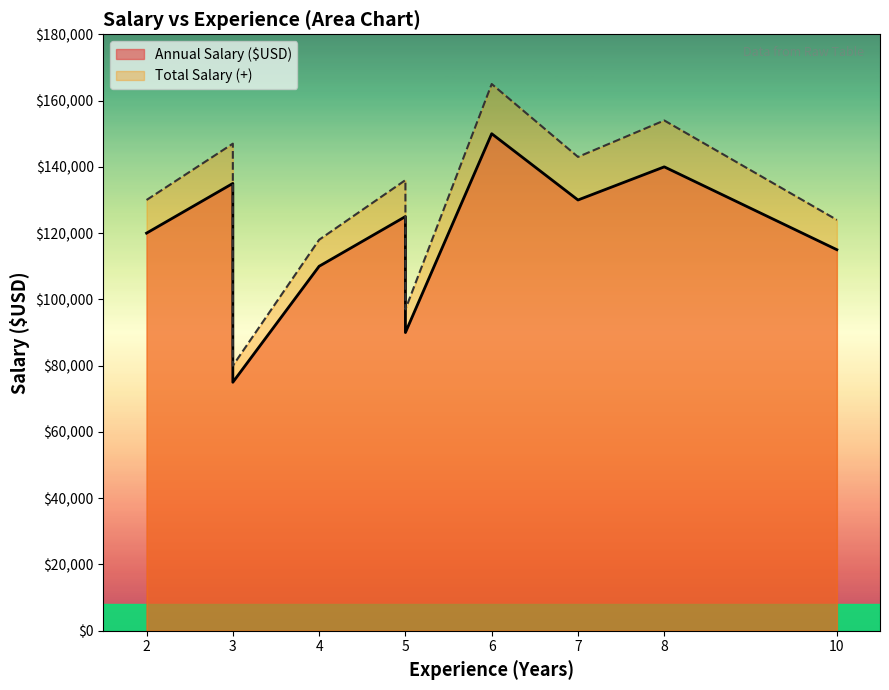

What is the difference between the maximum and minimum values in the Total Salary (+) series?

85000